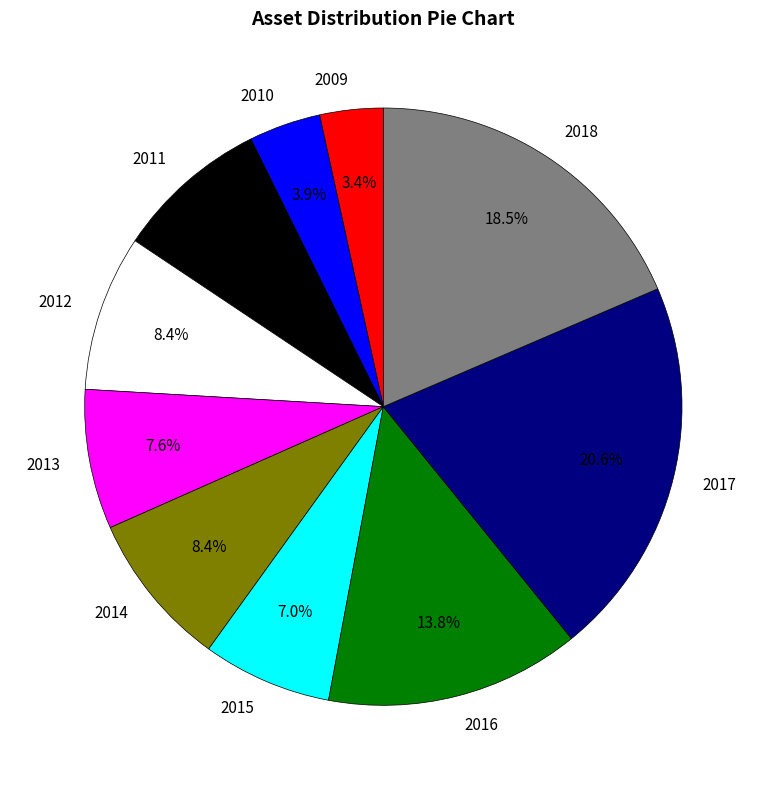

Approximately how many times larger is the value at 2014 compared to 2013?

1.1